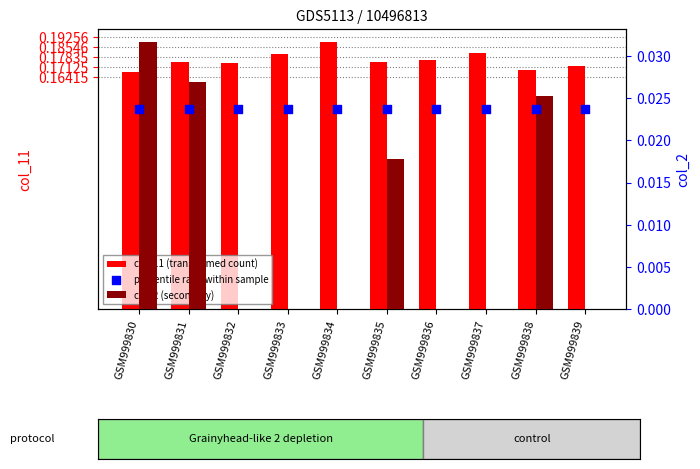

Which series has the largest Y range (max minus min)?

col_2 (secondary)